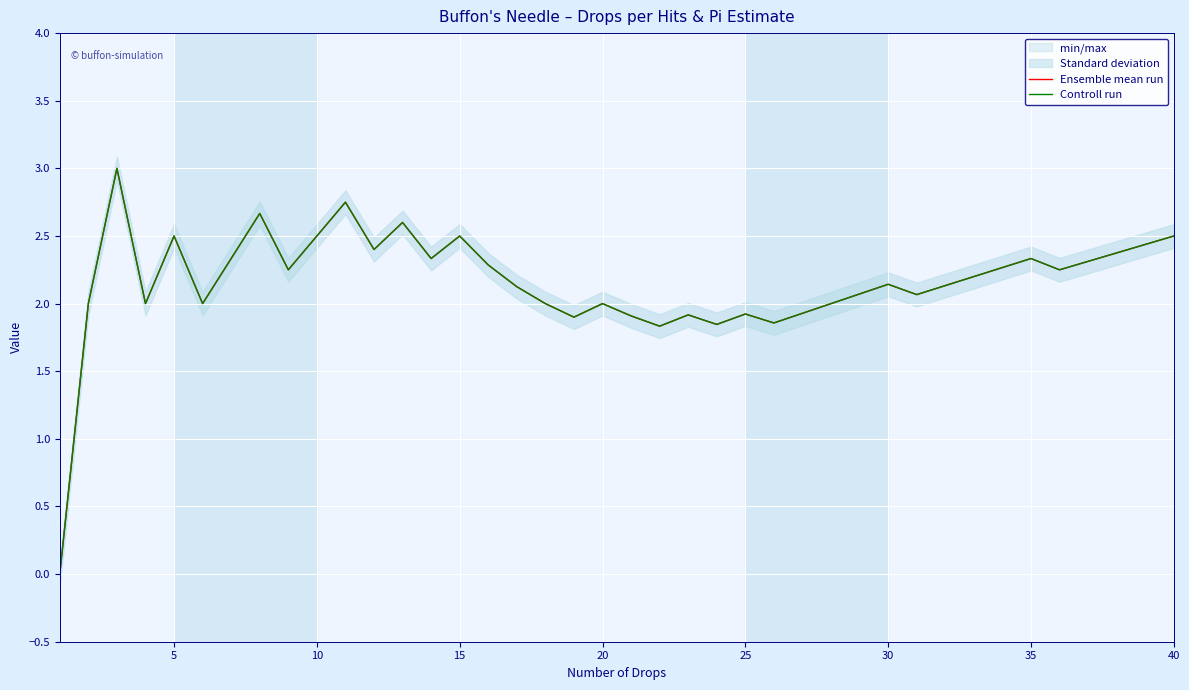

What are all the series names shown in the legend?

Ensemble mean run, Controll run